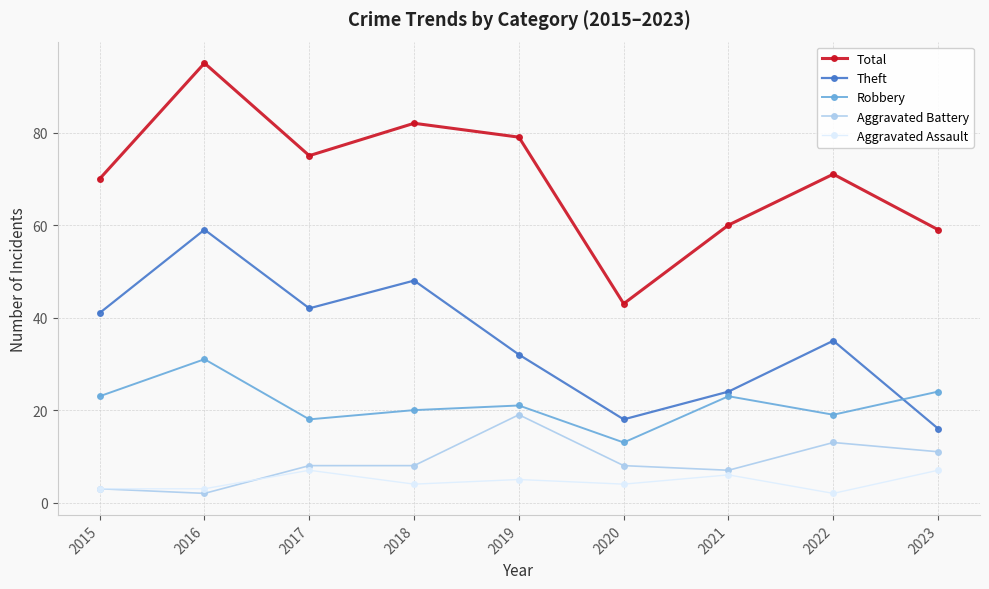

Is it true that Total equals 103 at 2015?

False